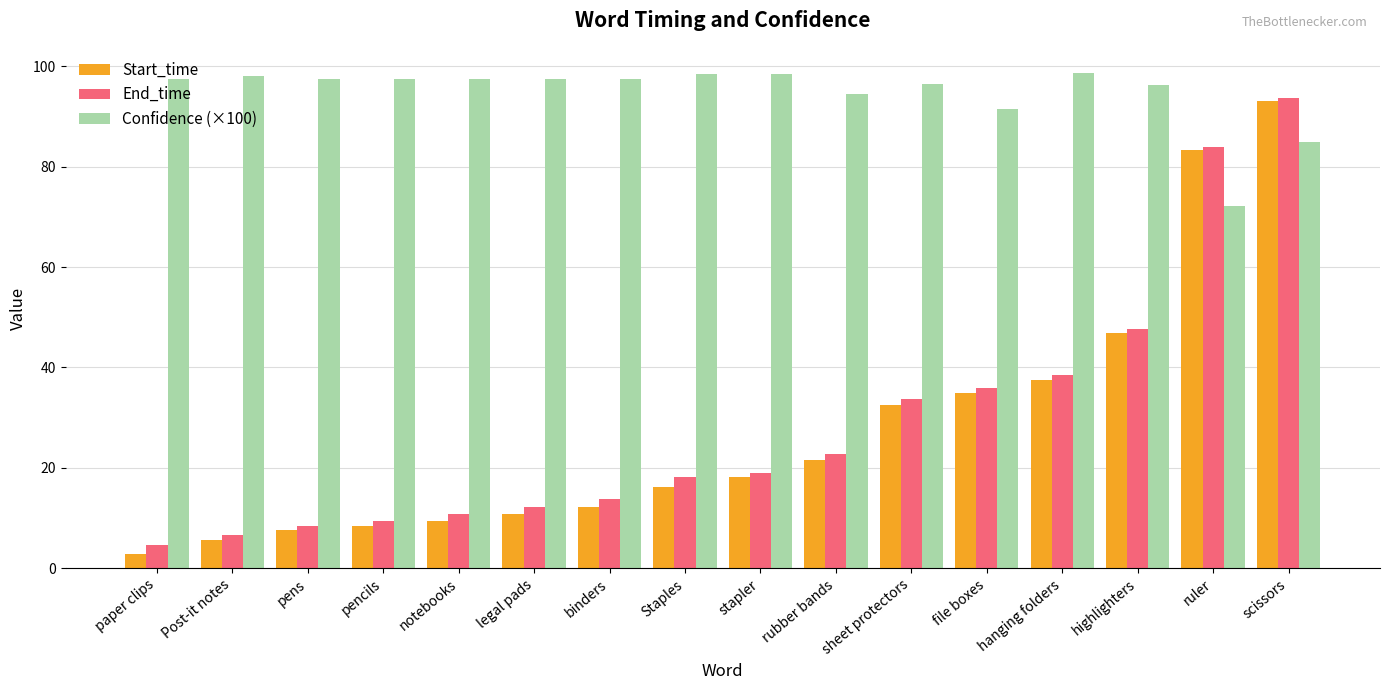

True or false: End_time has a value of 50.9 at sheet protectors.

False